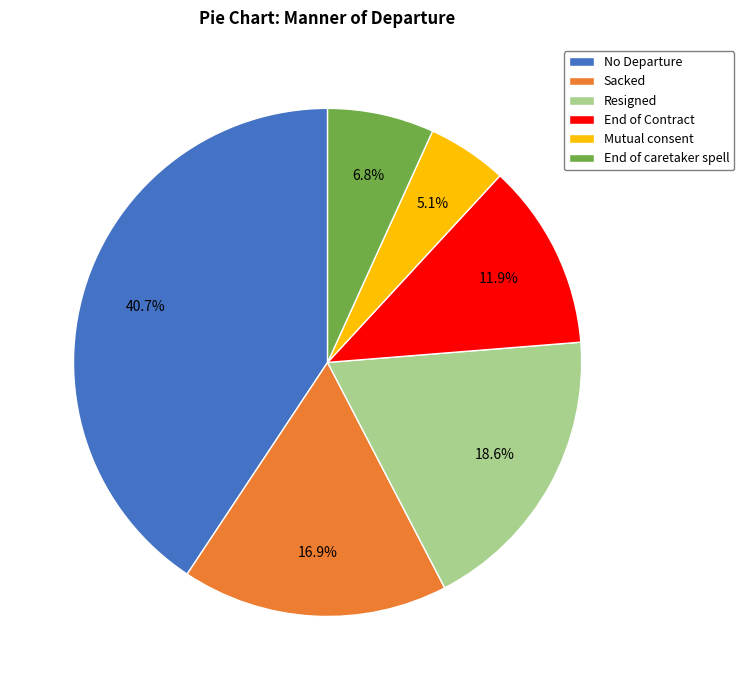

Which category has the biggest portion of the pie?

No Departure